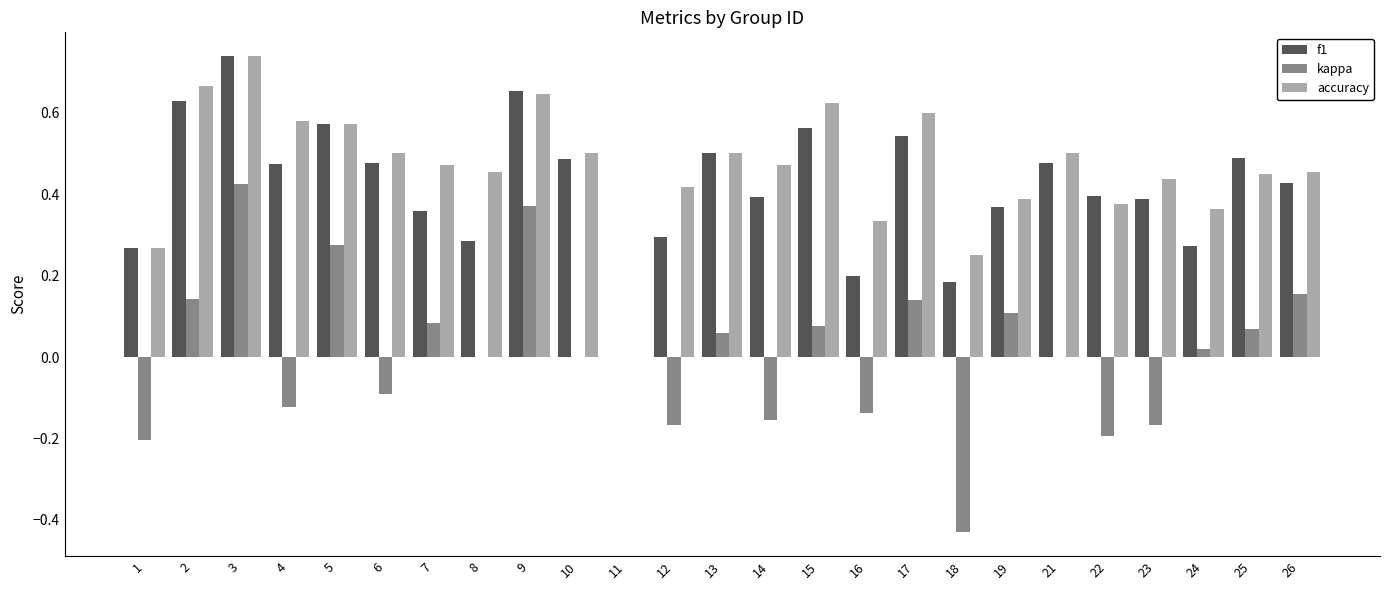

What is the sum of all accuracy values?

11.6